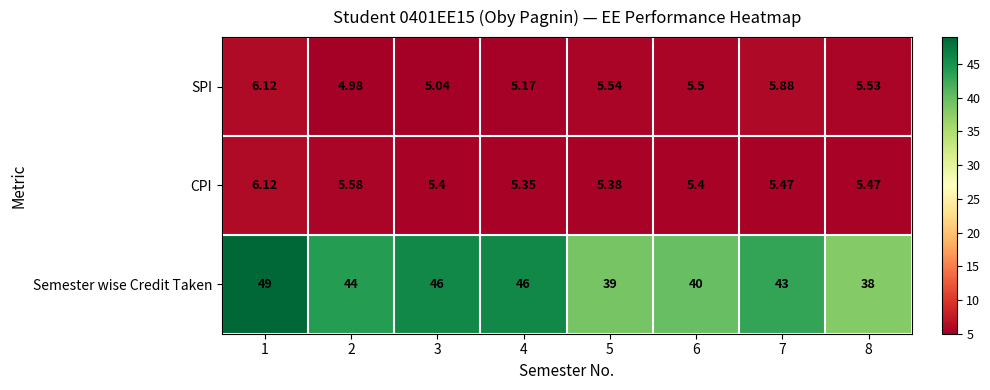

Which series has the largest total across all categories?

Semester wise Credit Taken